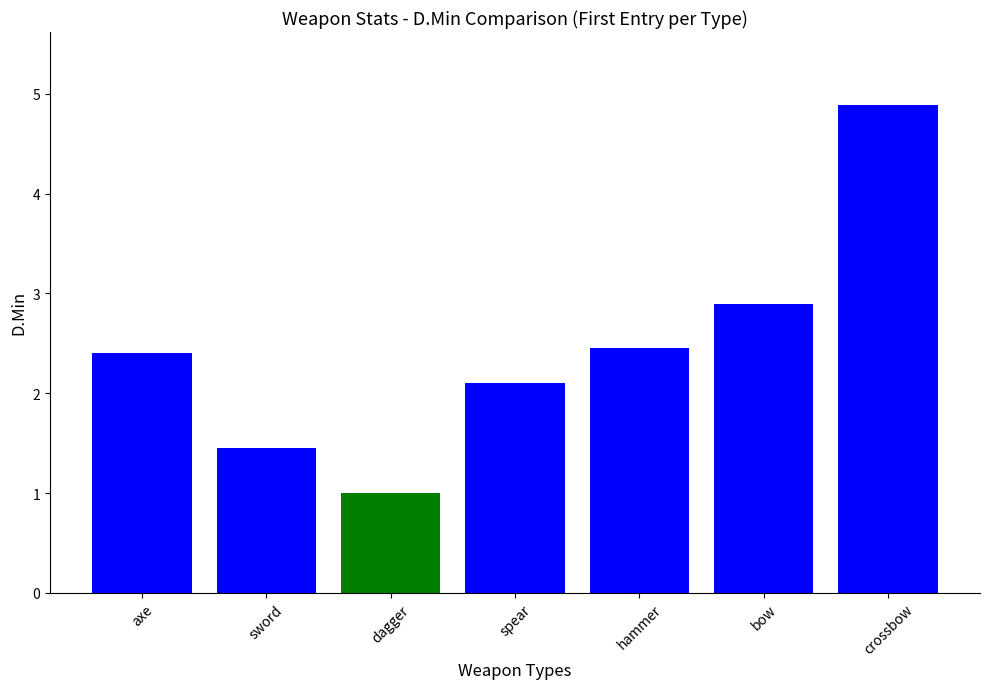

What is the ratio of the value at dagger to the value at bow?

0.3